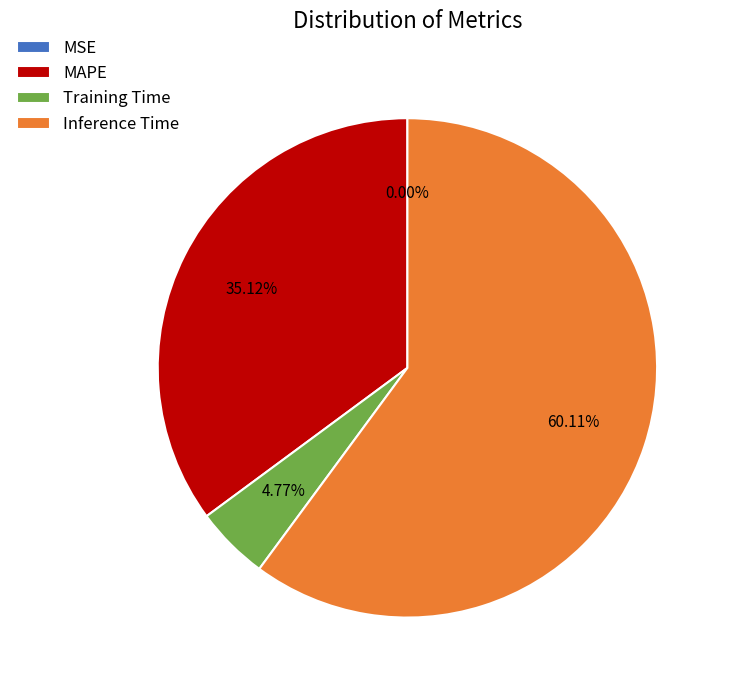

Is there a majority slice in this chart?

Yes